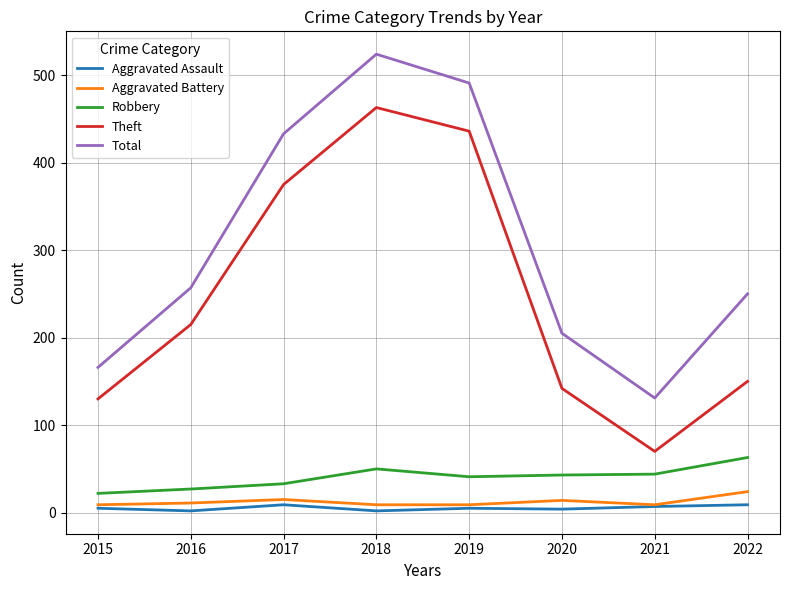

Is it true that Total equals 524 at 2018?

True